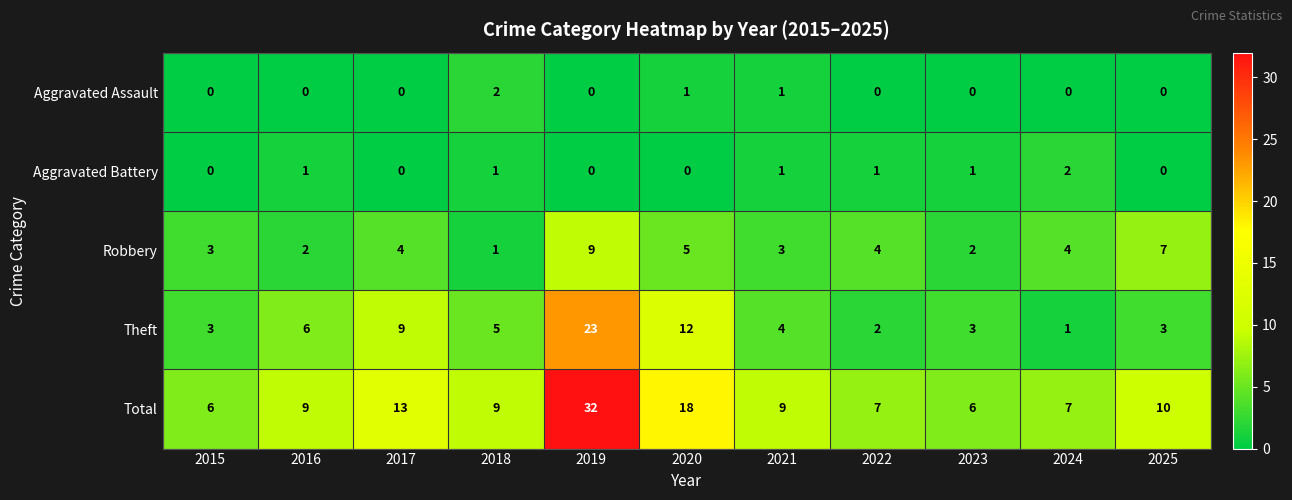

What is the greatest value displayed?

32